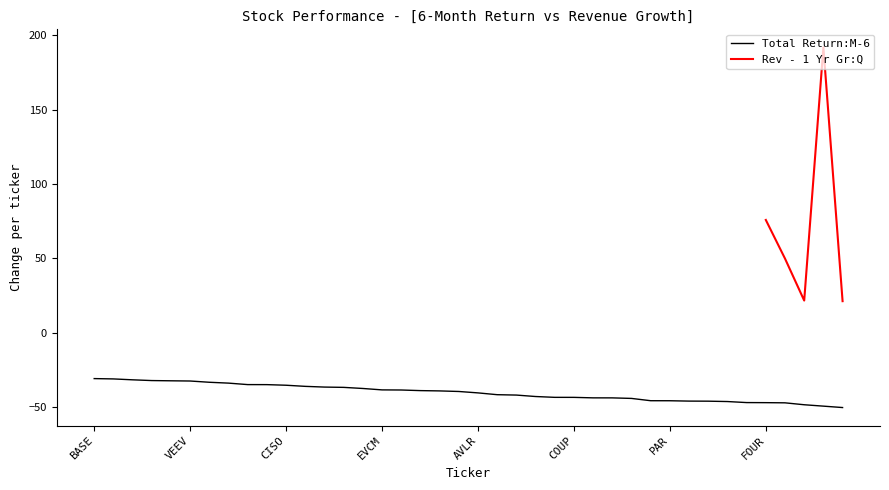

What is the label of the 10th point from the right?

PAR